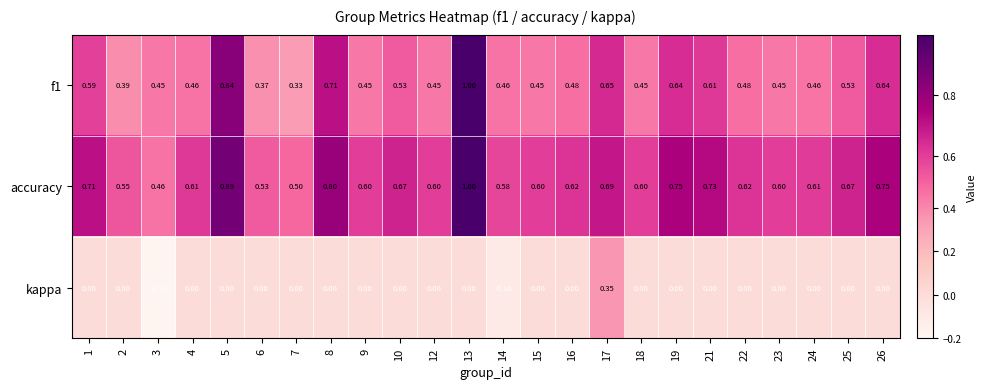

At which category is the sum across all series the highest?

13